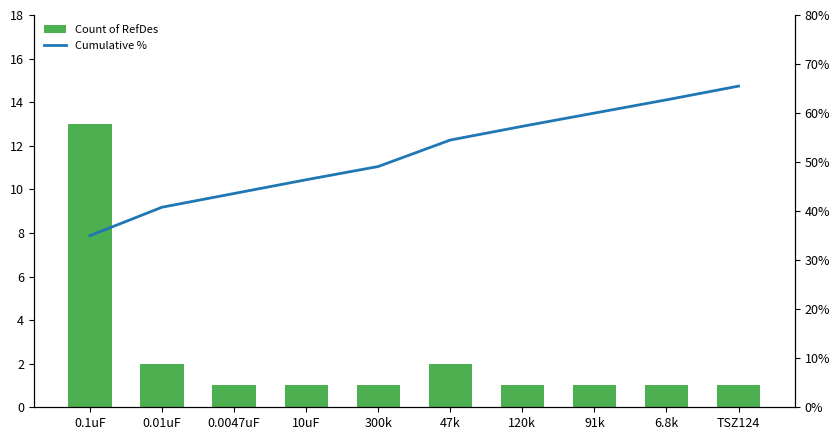

Which series changed the most between 300k and 91k?

Cumulative %